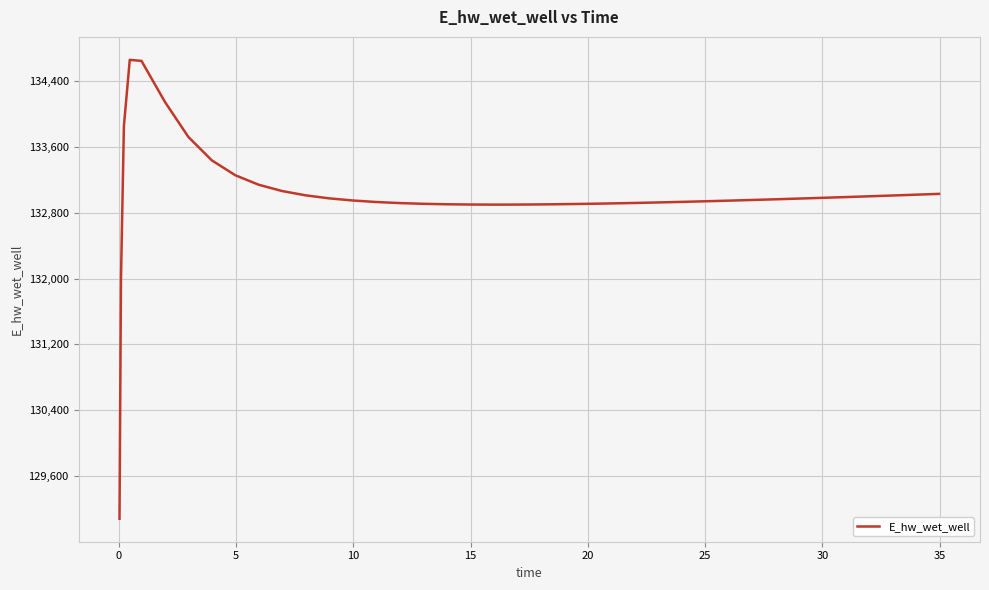

Count the number of data series in this chart.

1